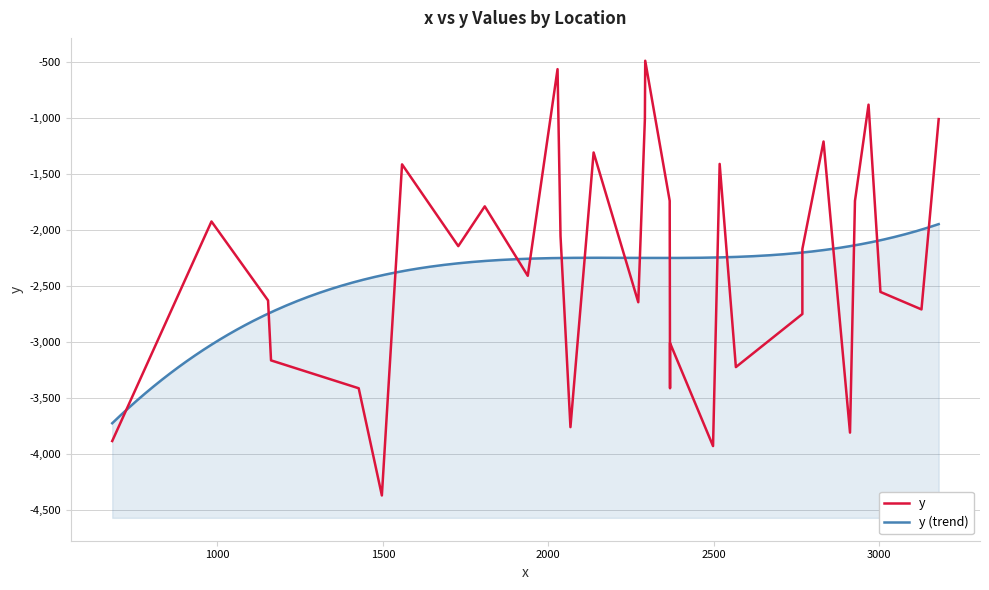

How many series are shown in this chart?

1